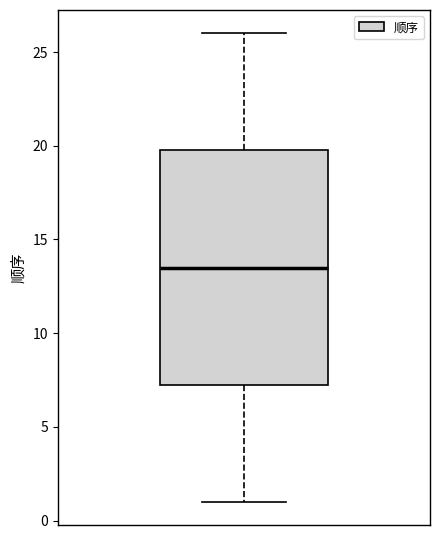

Transcribe this box plot: give where the median line is, the range the box spans, and where the two whiskers end, as read against the y-axis. The values are not printed on the chart, so give them approximately, as read against the axis.

median 13.5, box 7.5 to 20.0, whiskers 1.0 to 26.0